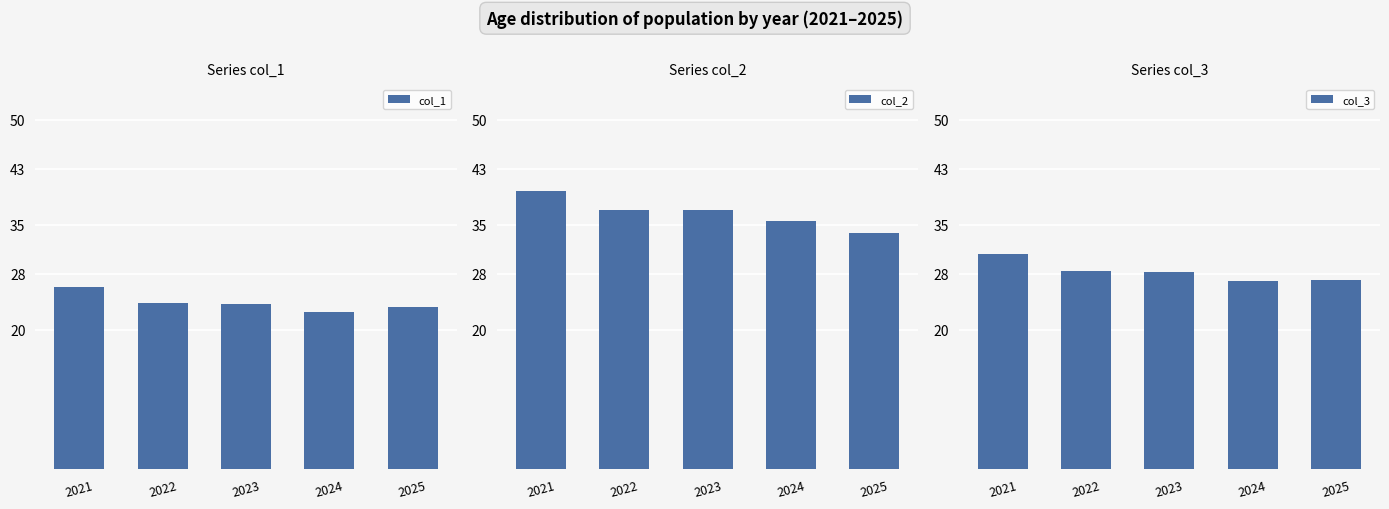

The value of col_1 at 2024 is 22.6. True or false?

True